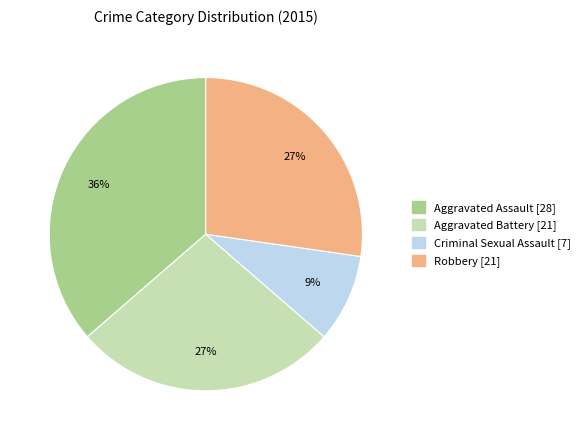

To the nearest percent, what is the difference between the Criminal Sexual Assault and Aggravated Battery slice percentages?

18%